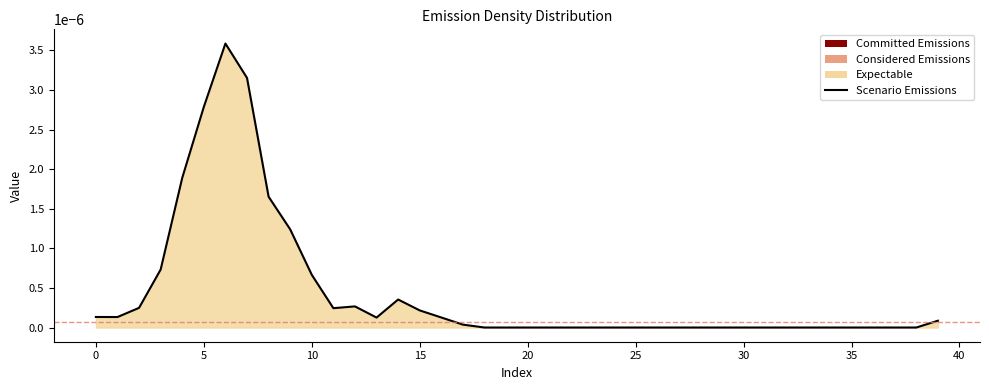

Is it true that the value at 20 is 0.0?

True